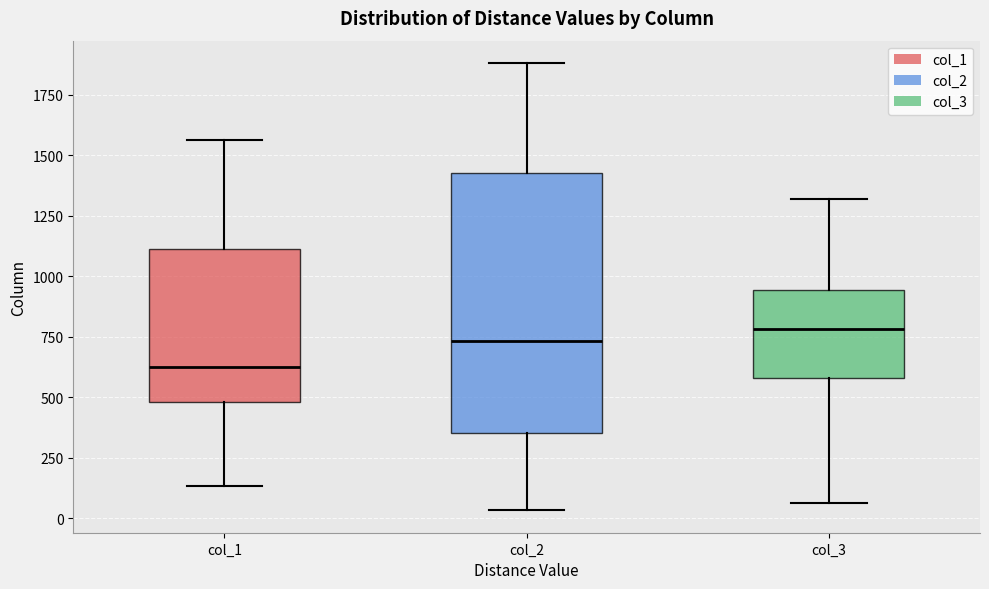

Reading left to right, transcribe this box plot: for each box, give where its median line is, the range the box spans, and where its two whiskers end, as read against the y-axis. The values are not printed on the chart, so give them approximately, as read against the axis.

col_1: median 650, box 500 to 1100, whiskers 150 to 1550
col_2: median 750, box 350 to 1450, whiskers 50 to 1900
col_3: median 800, box 600 to 950, whiskers 50 to 1300